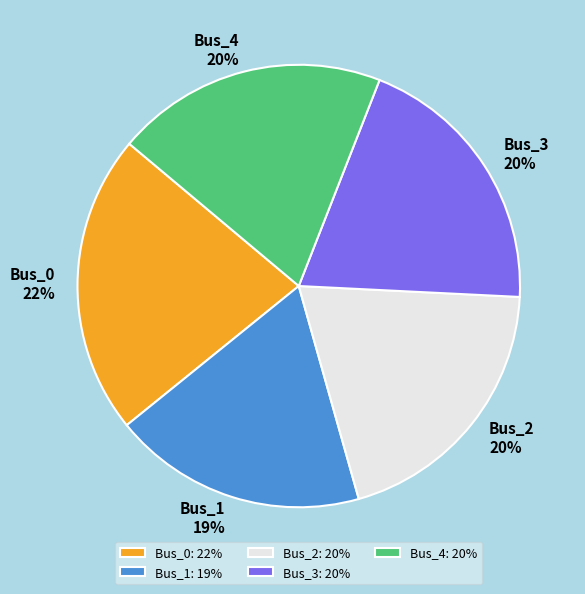

How many segments does this pie chart have?

5